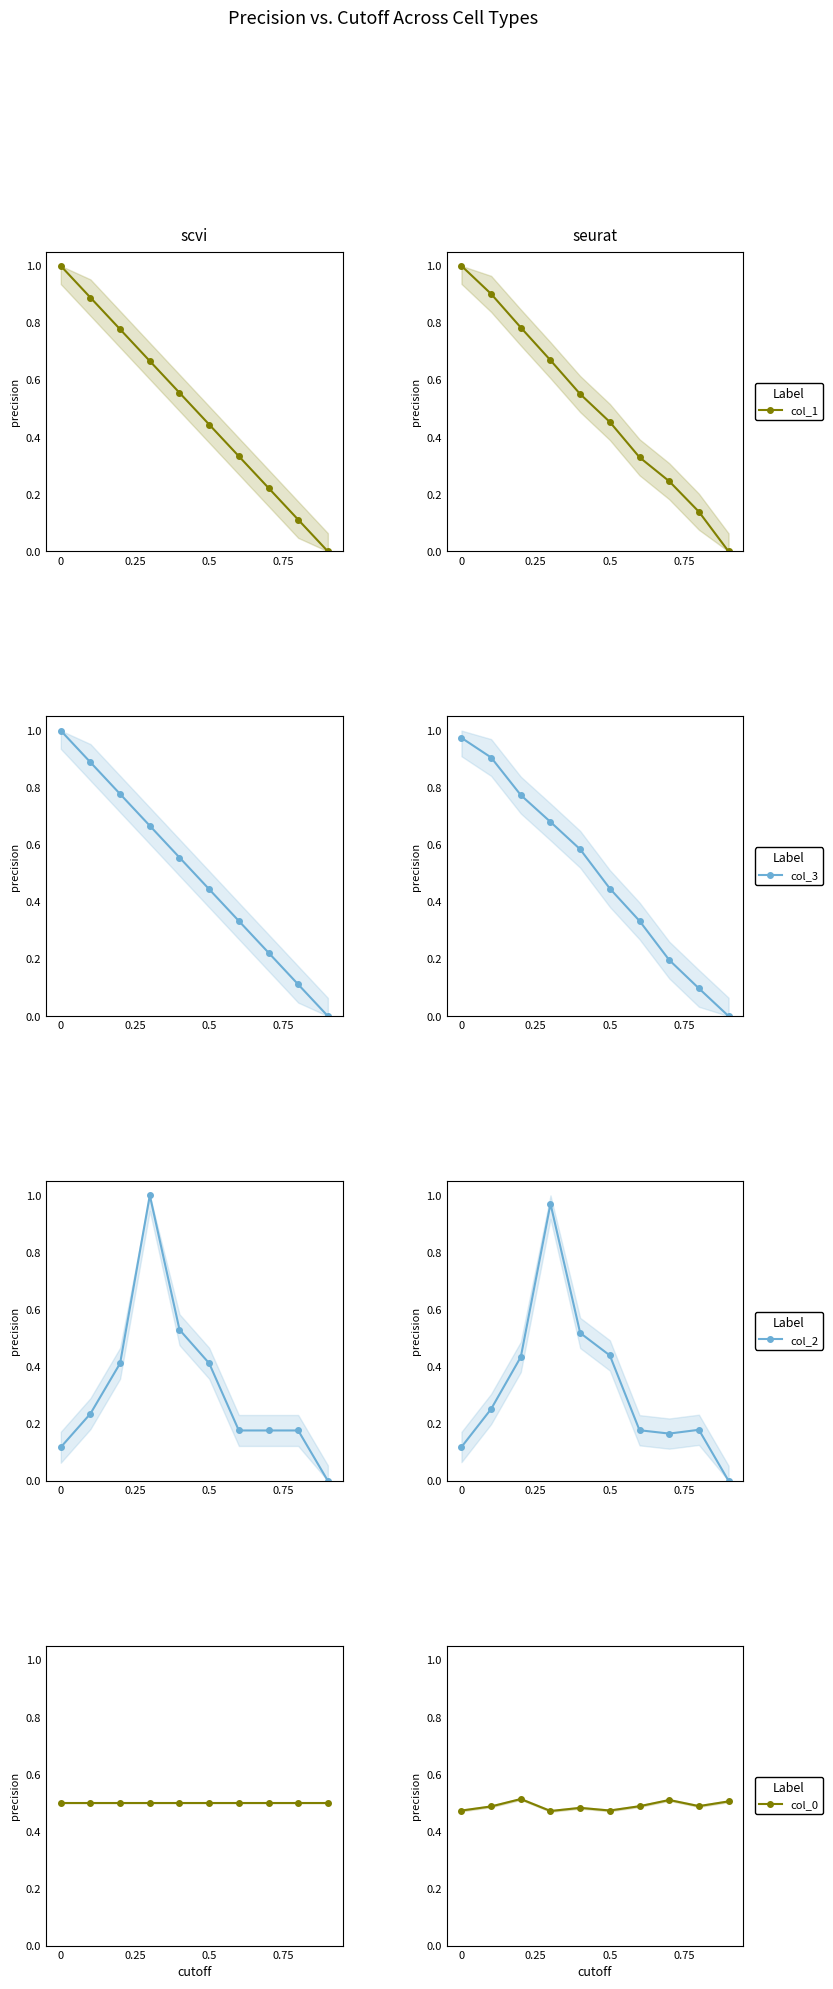

After their last crossing, which series has the higher values: col_3 or col_1?

col_1